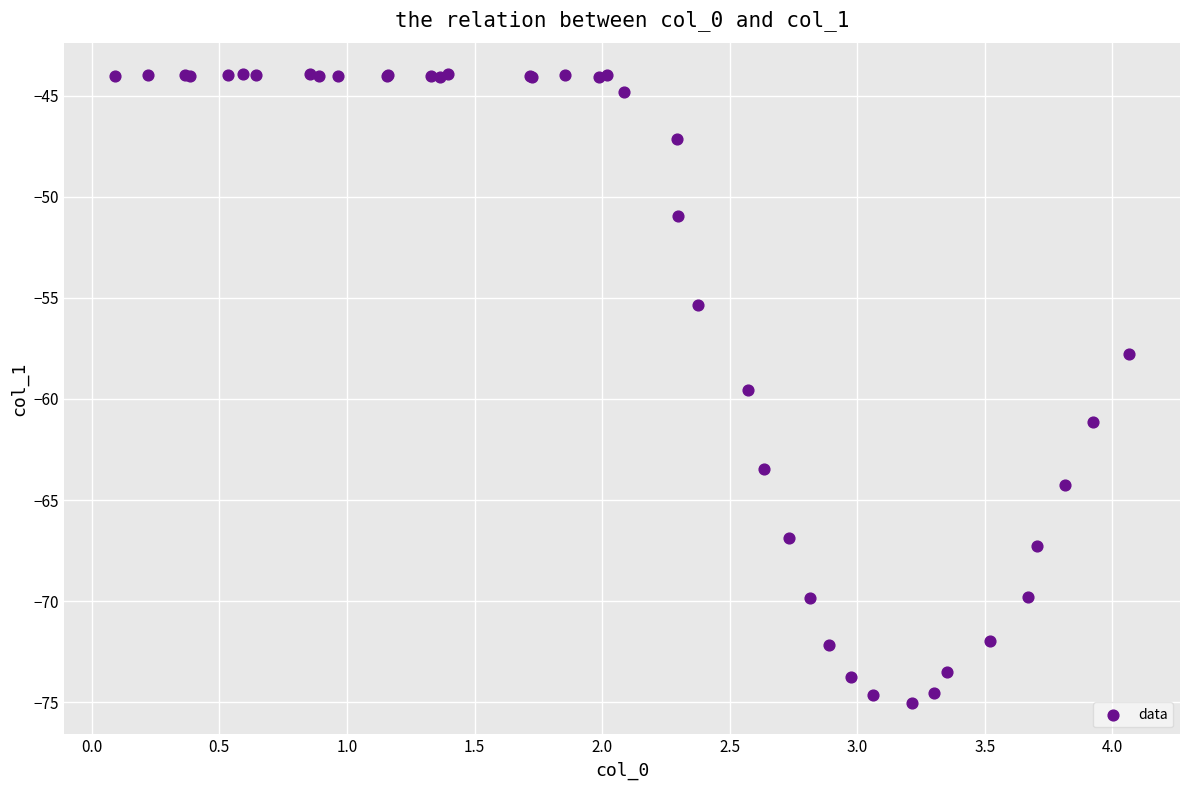

What Y value in the scatter plot is closest to -59?

-59.6